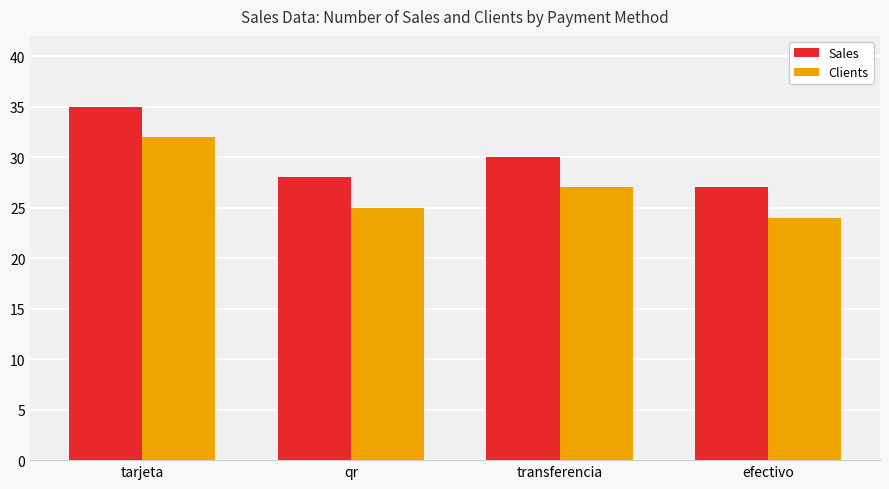

Reading left to right, extract all data points from this chart.

Sales: tarjeta=35	qr=28	transferencia=30	efectivo=27
Clients: tarjeta=32	qr=25	transferencia=27	efectivo=24